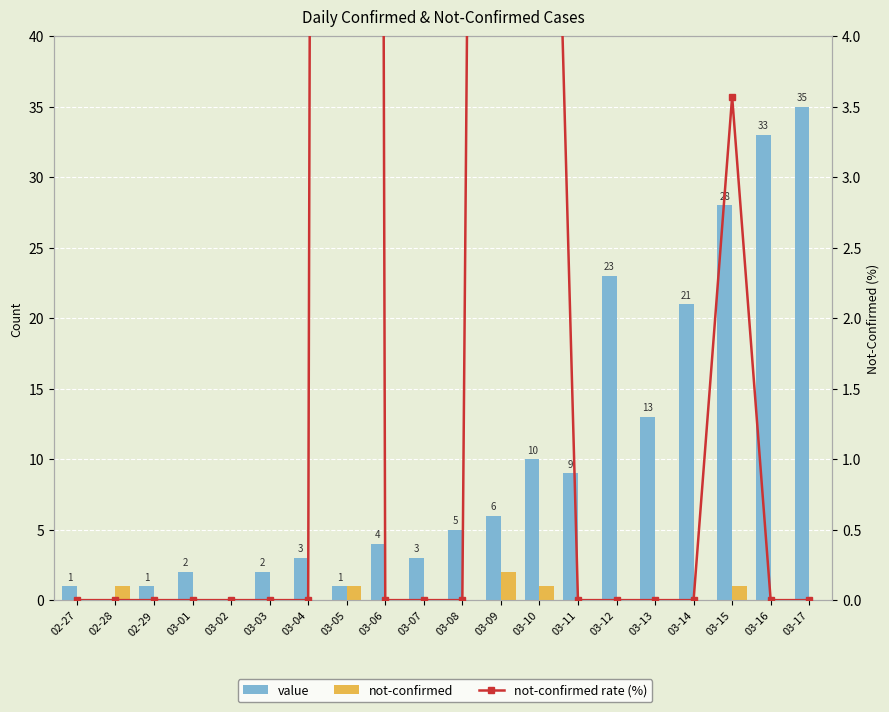

What is the difference between the highest and lowest values at 03-10?

9.0